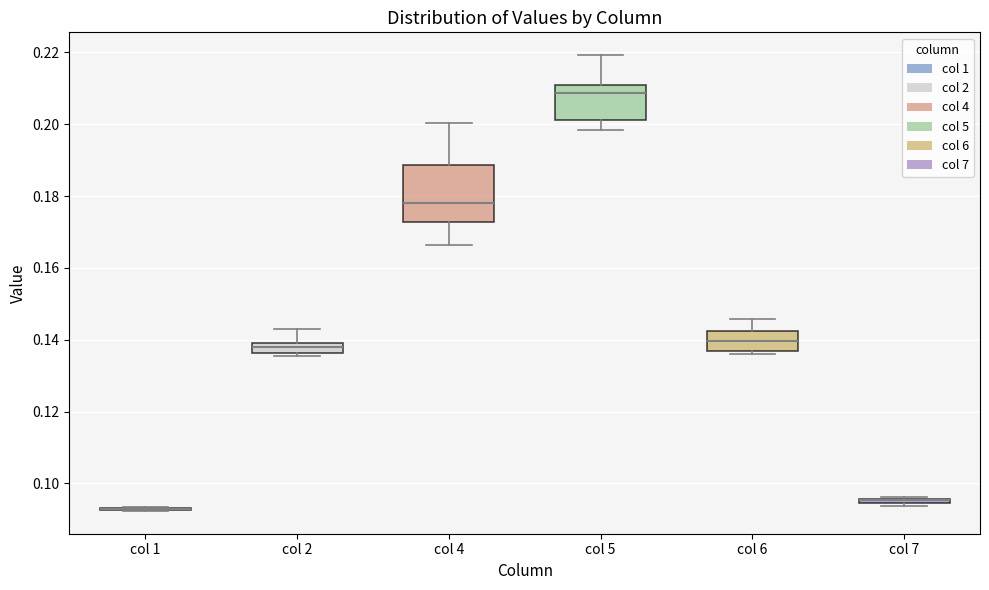

Where is the upper edge of the box for col 5 on the y-axis? The values are not printed on the chart, so give them approximately, as read against the axis.

0.210